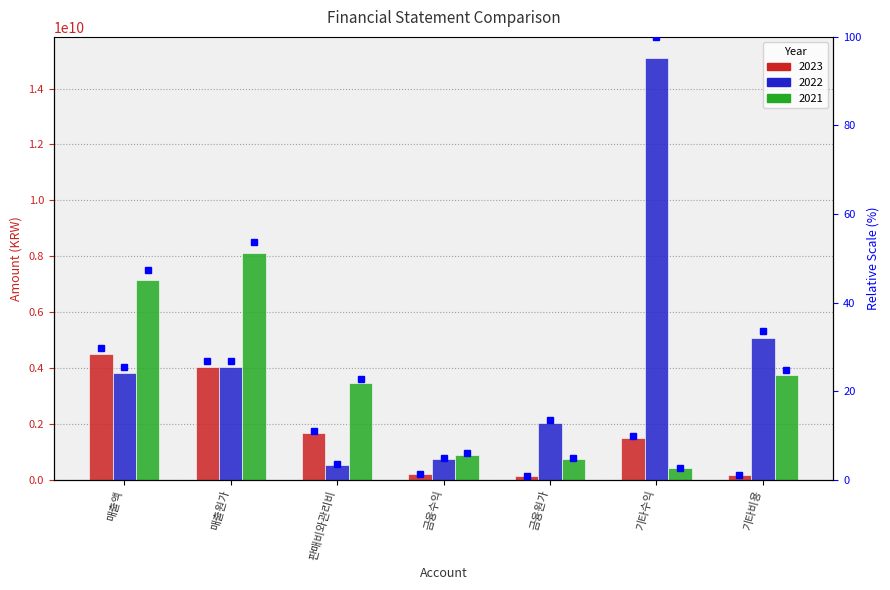

How many data points in 2023 are less than 1489743557?

3